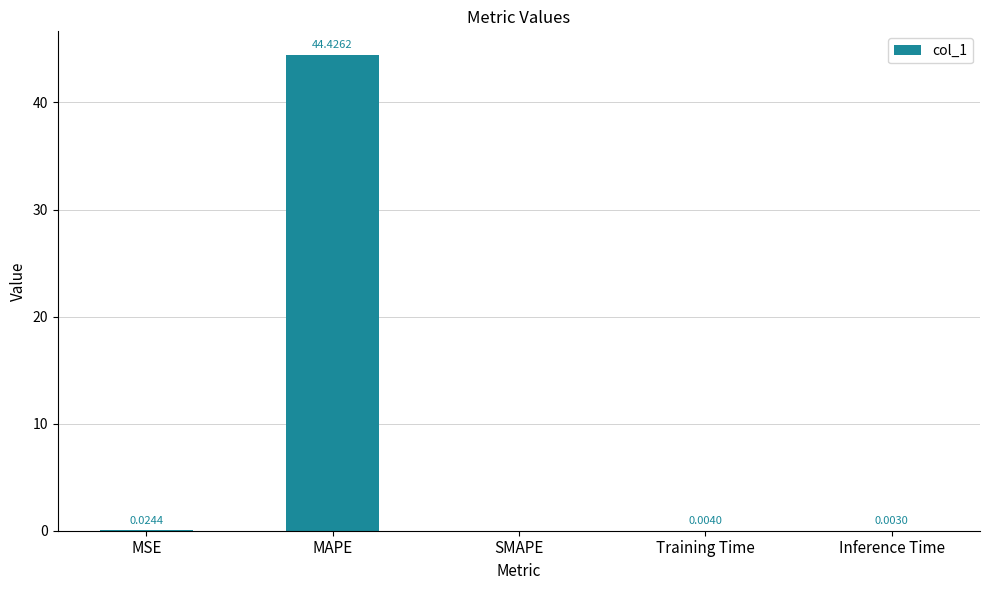

Between MSE and Inference Time, which is larger?

MSE